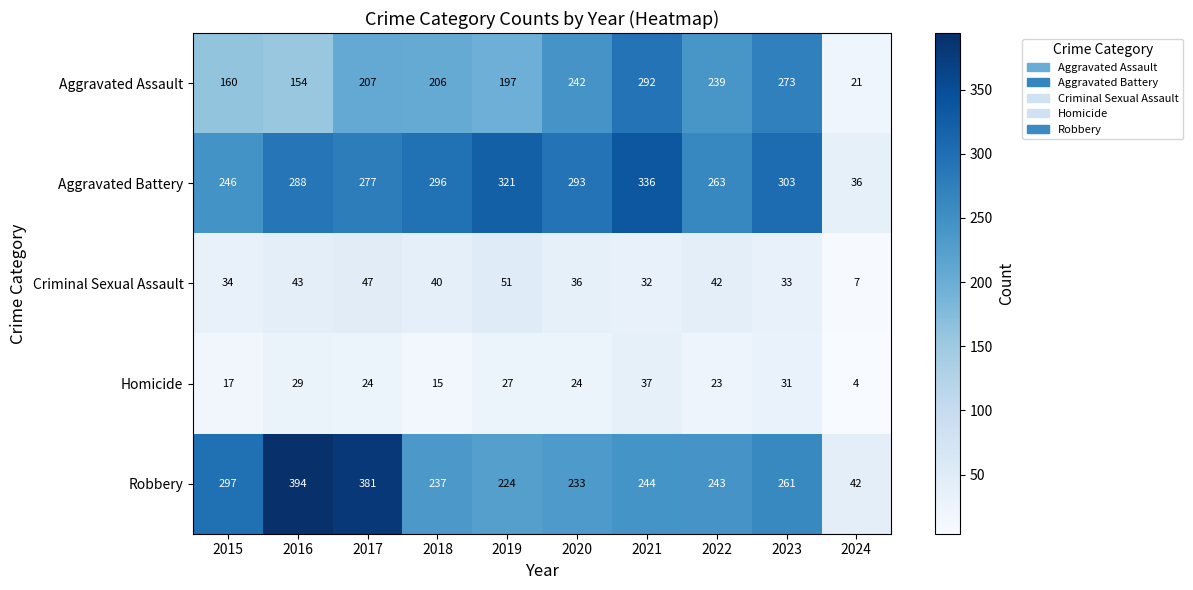

The Criminal Sexual Assault series shows 32 at 2021. True or false?

True